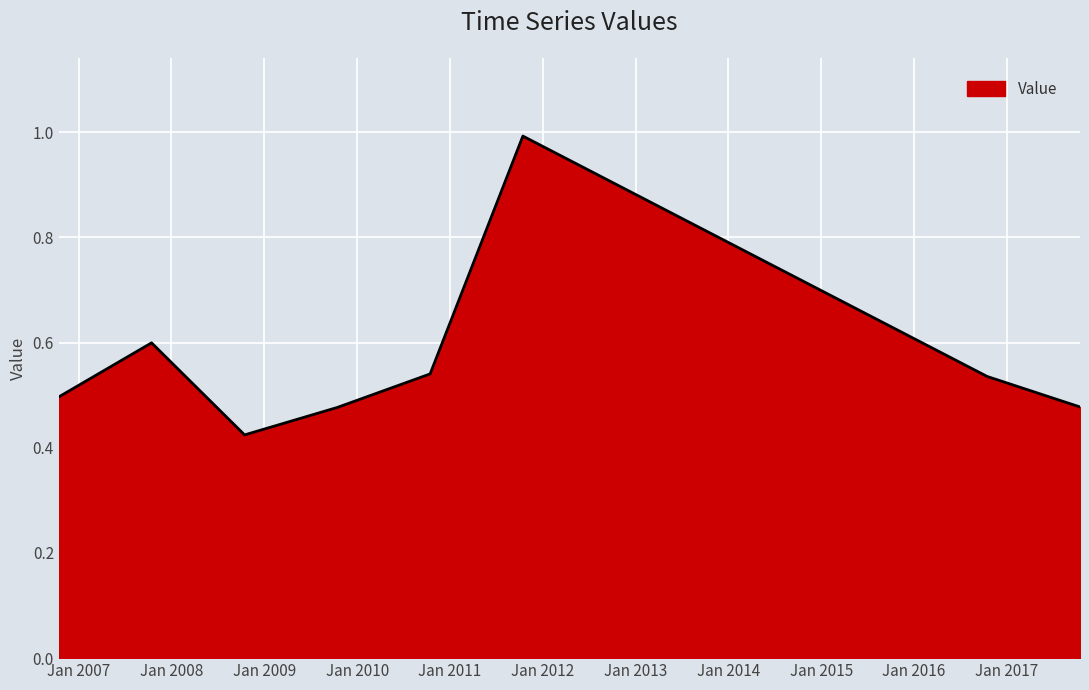

What is the greatest value displayed?

1.0